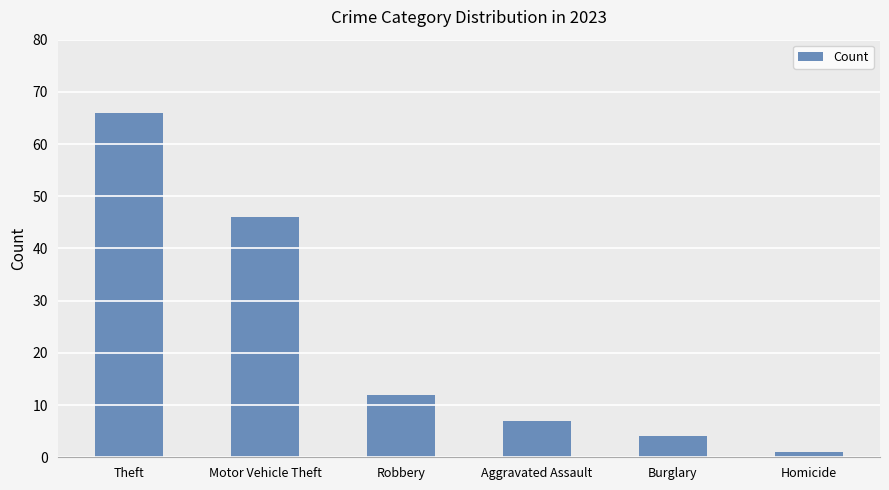

What position from the left is Aggravated Assault?

4